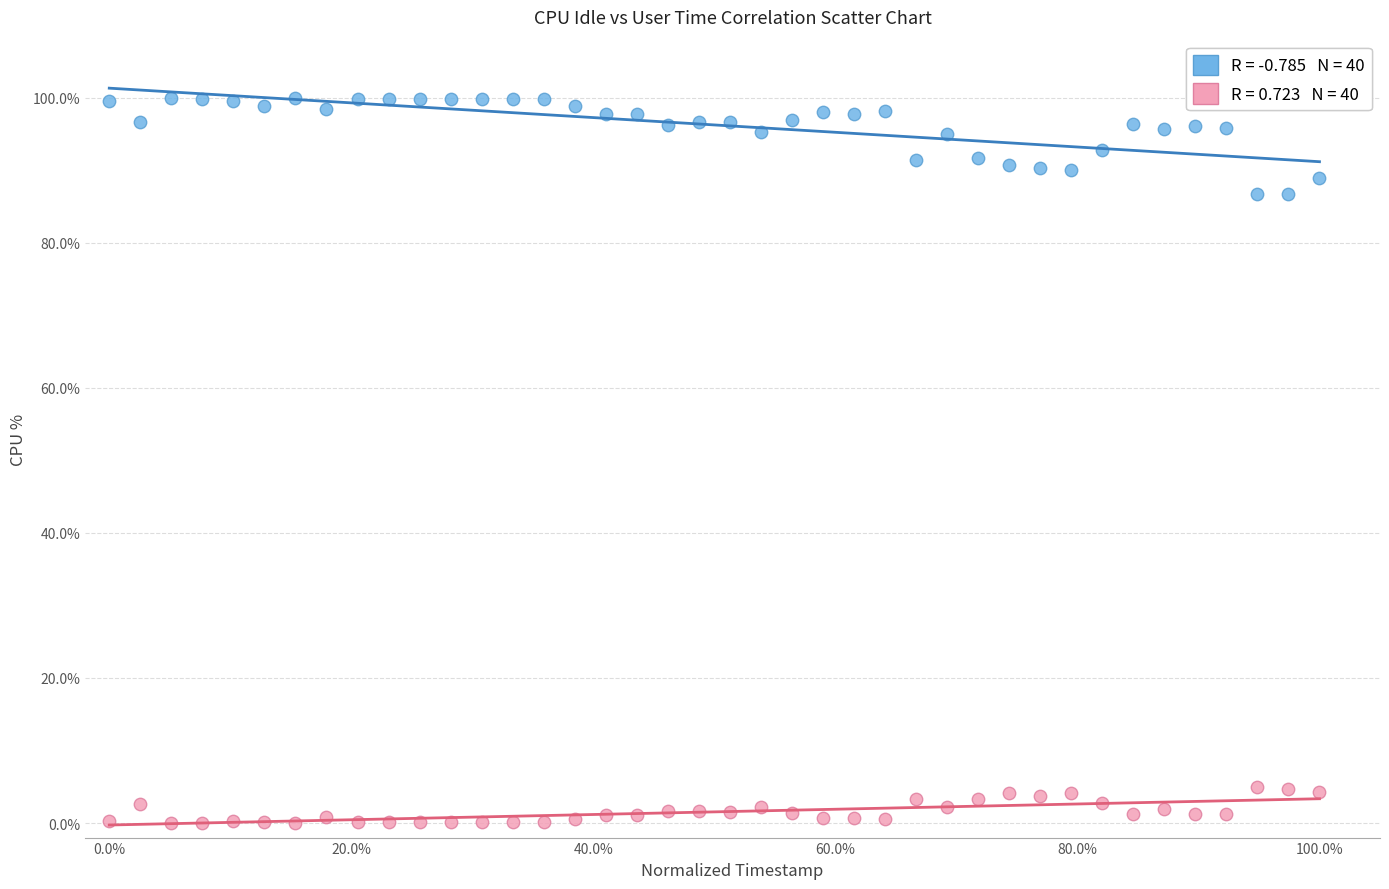

Across all data points, what is the range of X values (max minus min)?

100.0